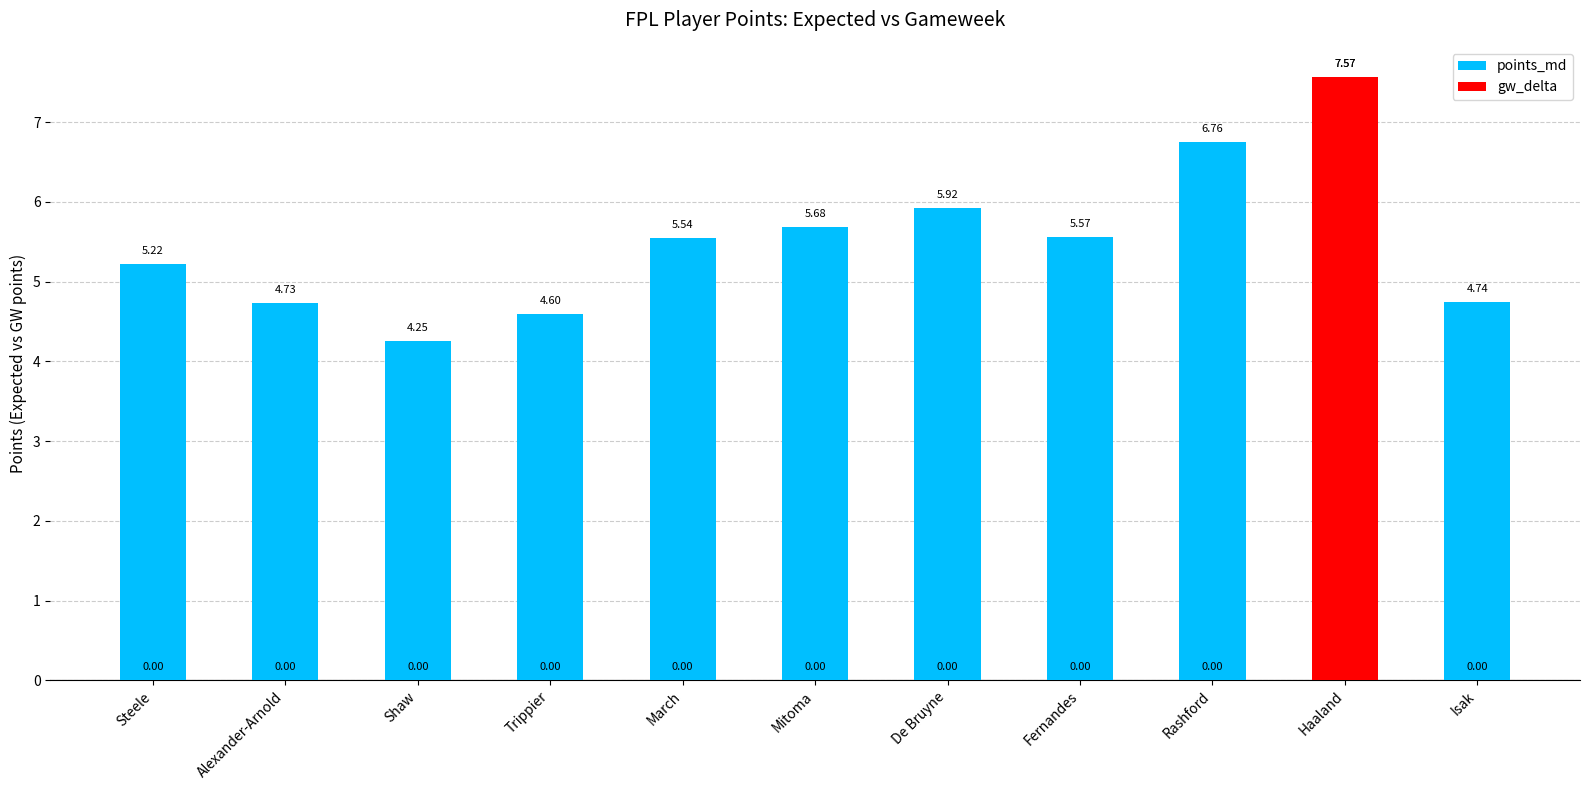

How many data points in gw_delta are above 0?

1